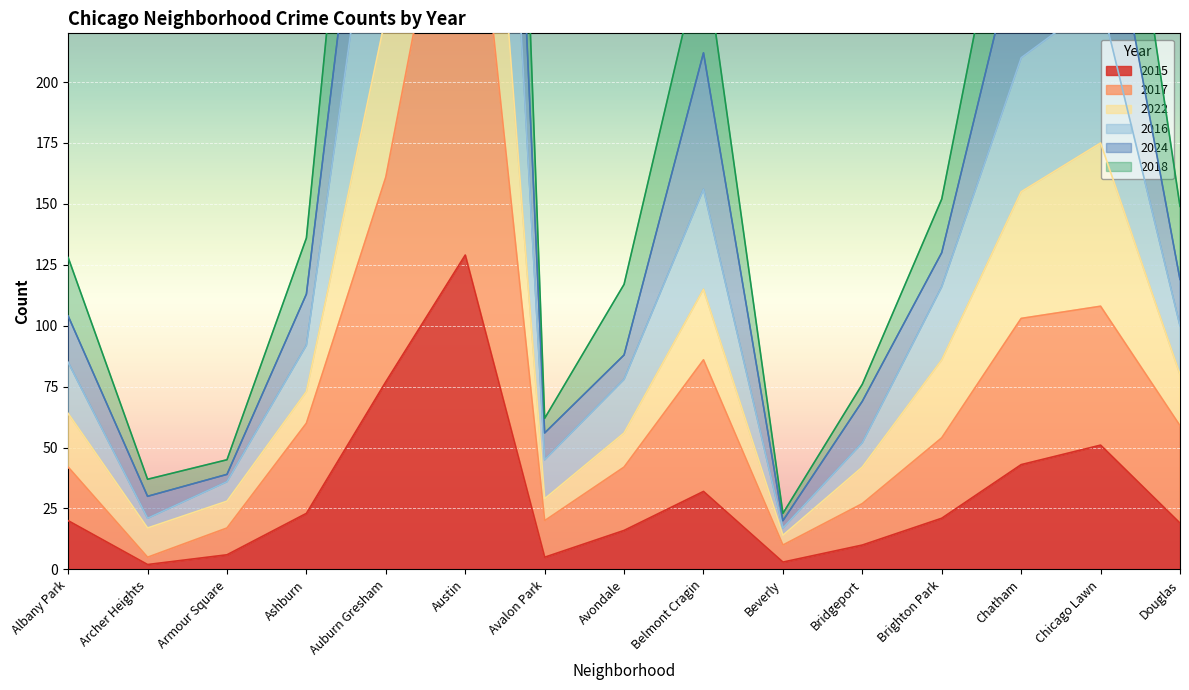

What is the label of the 10th point from the left?

Beverly